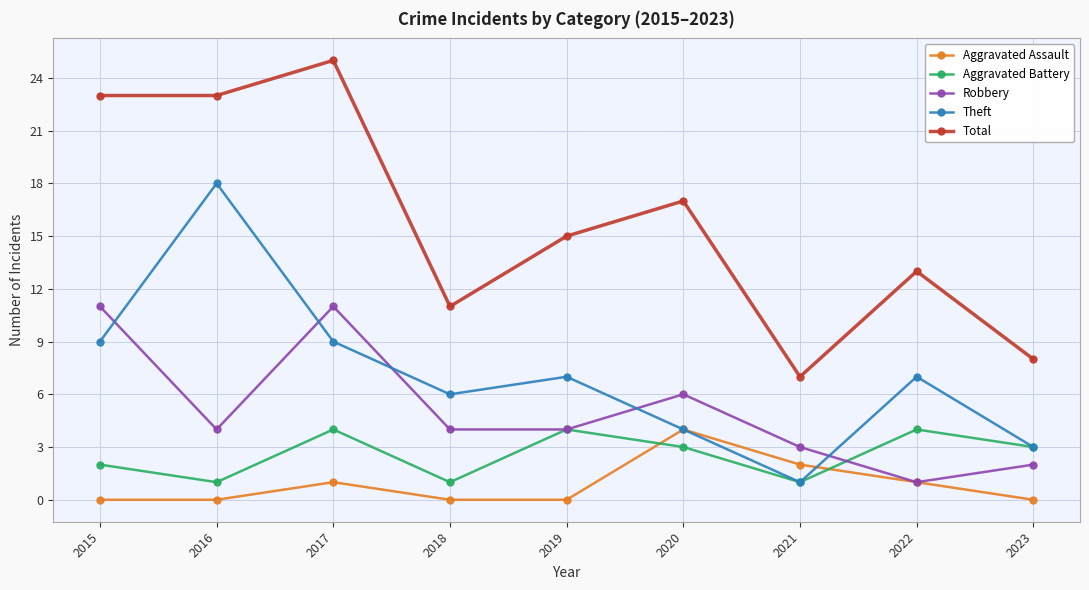

True or false: Aggravated Assault and Aggravated Battery cross at least once.

True